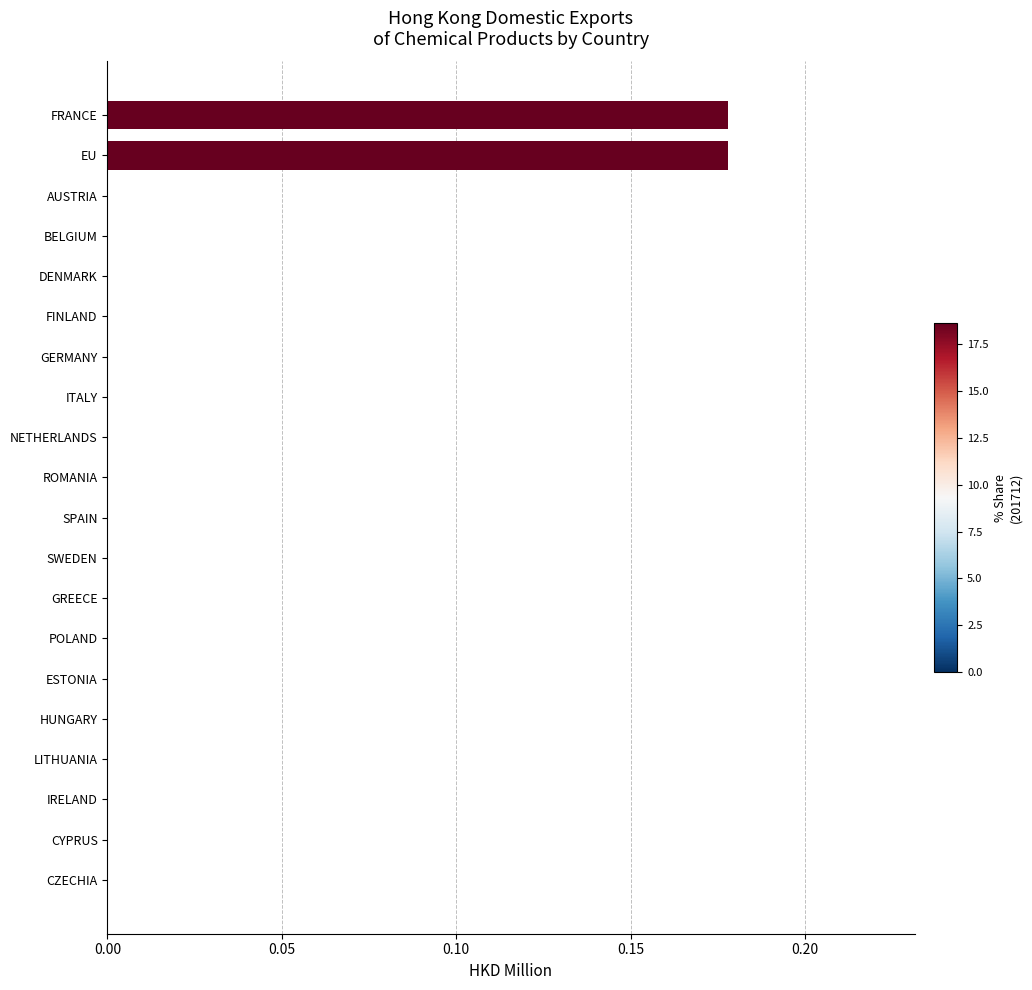

What is the sum of the values at FRANCE and EU?

0.4